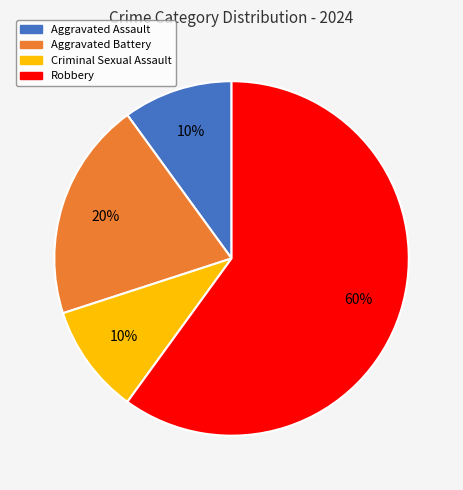

Approximately how many times larger is the value at Robbery compared to Aggravated Assault?

6.0